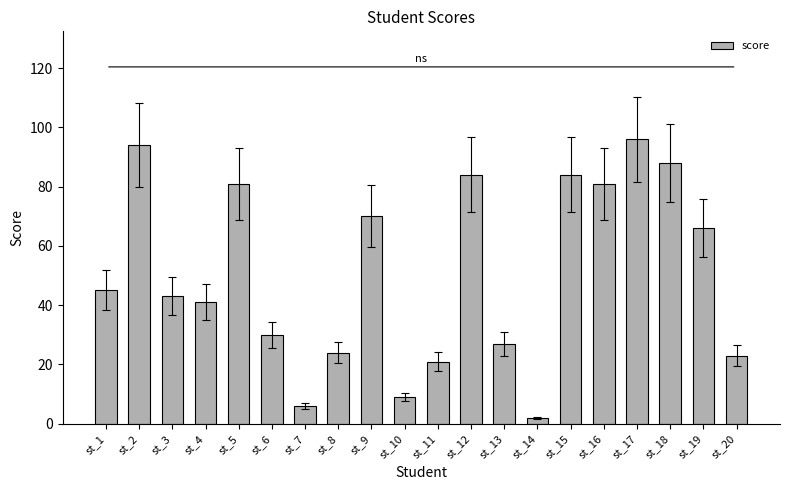

Which has a higher value, st_12 or st_9?

st_12